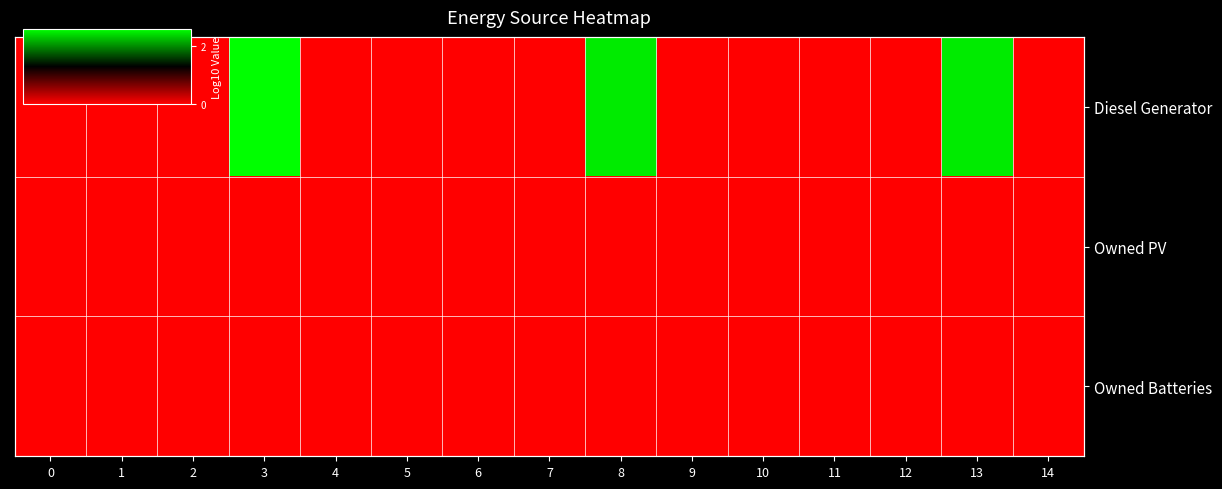

How many Diesel Generator values are between 0 and 1?

12